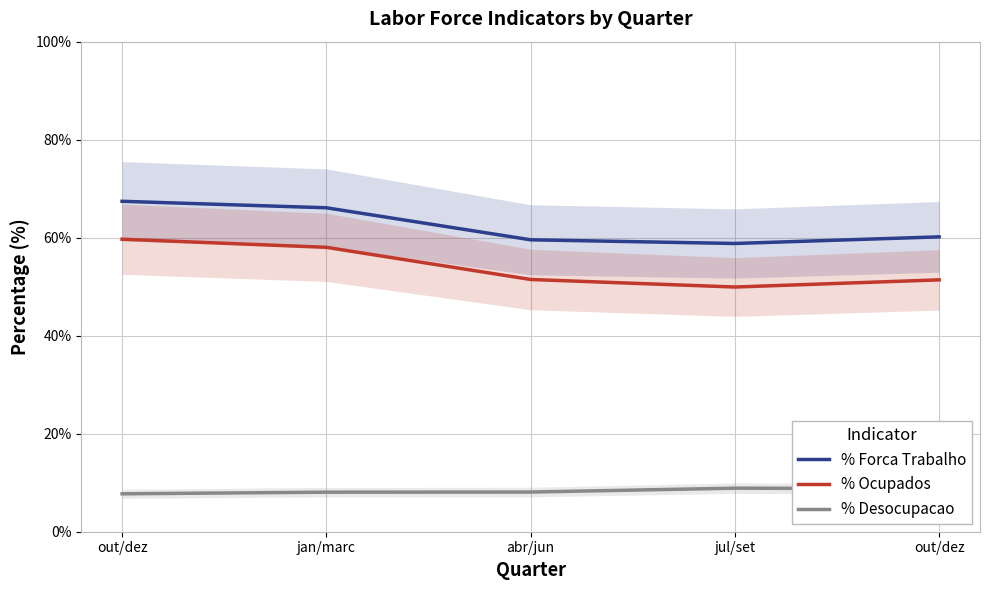

Which series has the largest total across all categories?

% Forca Trabalho